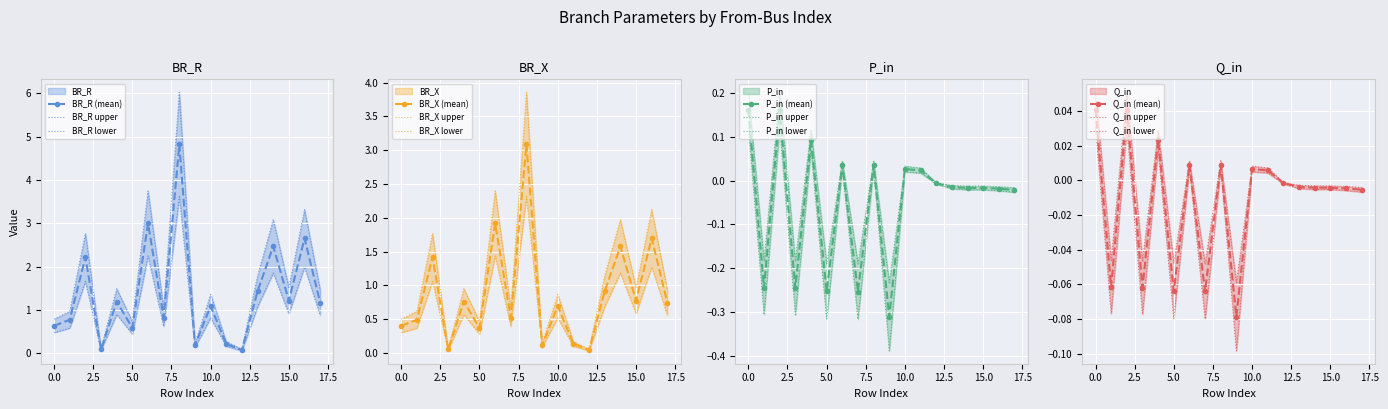

Where is the first local maximum for P_in?

2